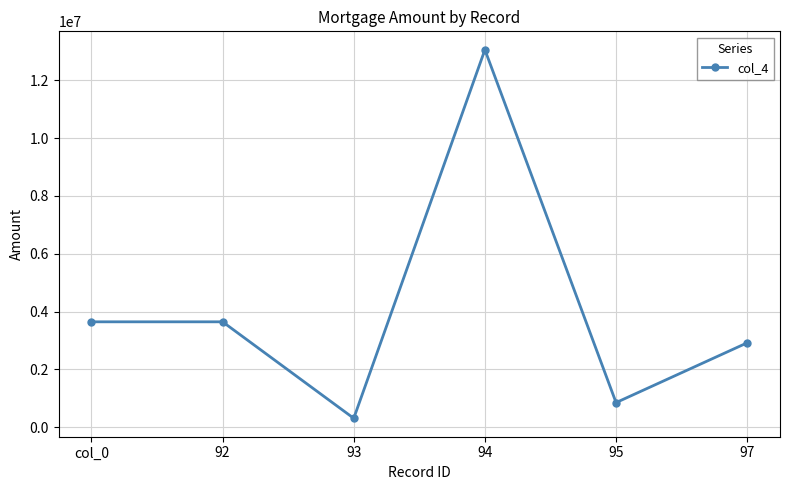

What is the maximum value shown in the chart?

13056565